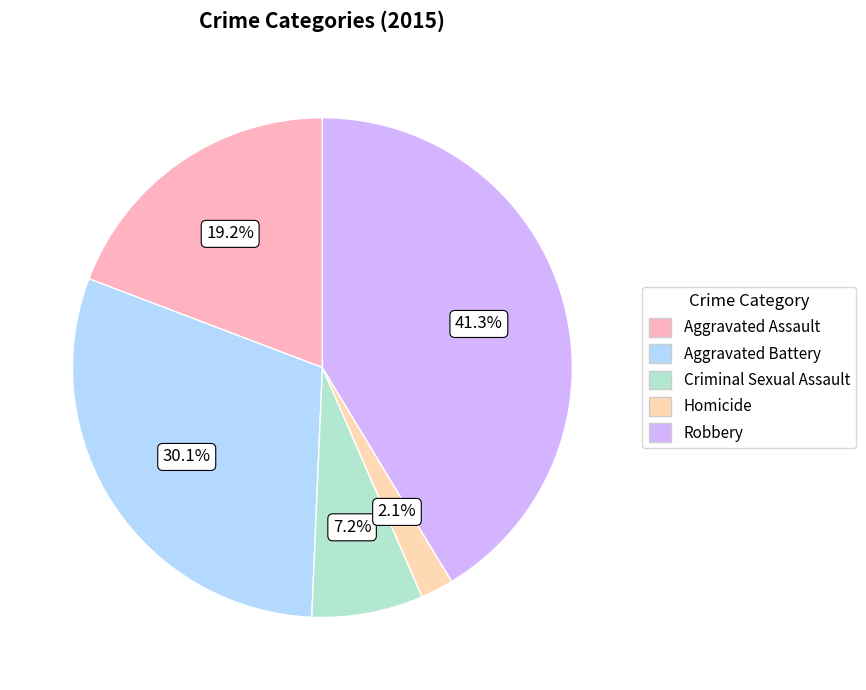

Between Aggravated Assault and Criminal Sexual Assault, which is larger?

Aggravated Assault